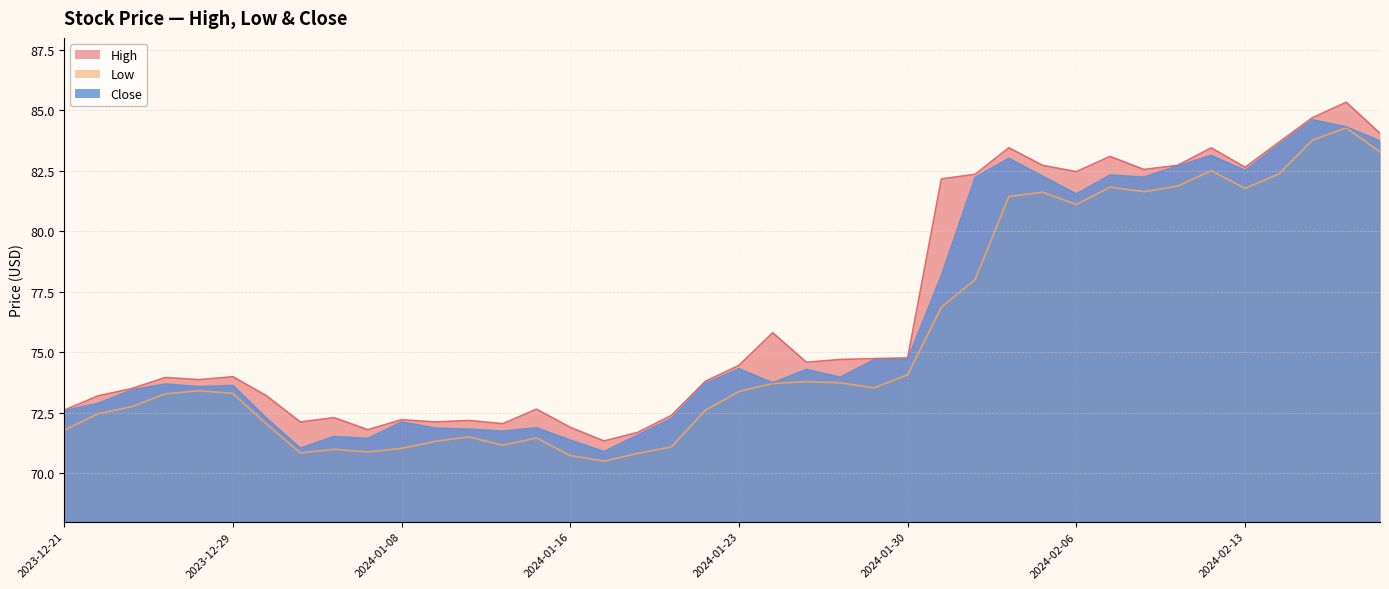

What is the sum of all High values?

3067.4